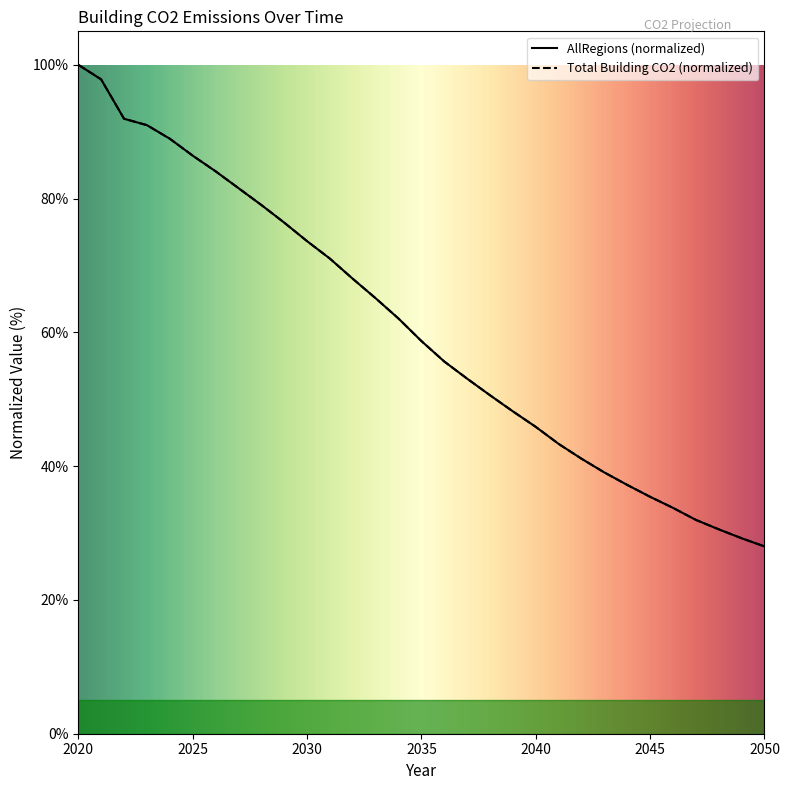

Reading left to right, transcribe all the data shown in this chart.

AllRegions: 2020=100.0	2021=97.8	2022=91.9	2023=91.0	2024=88.9	2025=86.4	2026=84.1	2027=81.6	2028=79.0	2029=76.4	2030=73.6	2031=71.0	2032=68.0	2033=65.1	2034=62.1	2035=58.7	2036=55.6	2037=53.1	2038=50.6	2039=48.2	2040=45.9	2041=43.3	2042=41.1	2043=39.1	2044=37.2	2045=35.4	2046=33.8	2047=32.0	2048=30.6	2049=29.2	2050=28.0
Total building CO2: 2020=100.0	2021=97.8	2022=91.9	2023=91.0	2024=88.9	2025=86.4	2026=84.1	2027=81.6	2028=79.0	2029=76.4	2030=73.6	2031=71.0	2032=68.0	2033=65.1	2034=62.1	2035=58.7	2036=55.6	2037=53.1	2038=50.6	2039=48.2	2040=45.9	2041=43.3	2042=41.1	2043=39.1	2044=37.2	2045=35.4	2046=33.8	2047=32.0	2048=30.6	2049=29.2	2050=28.0